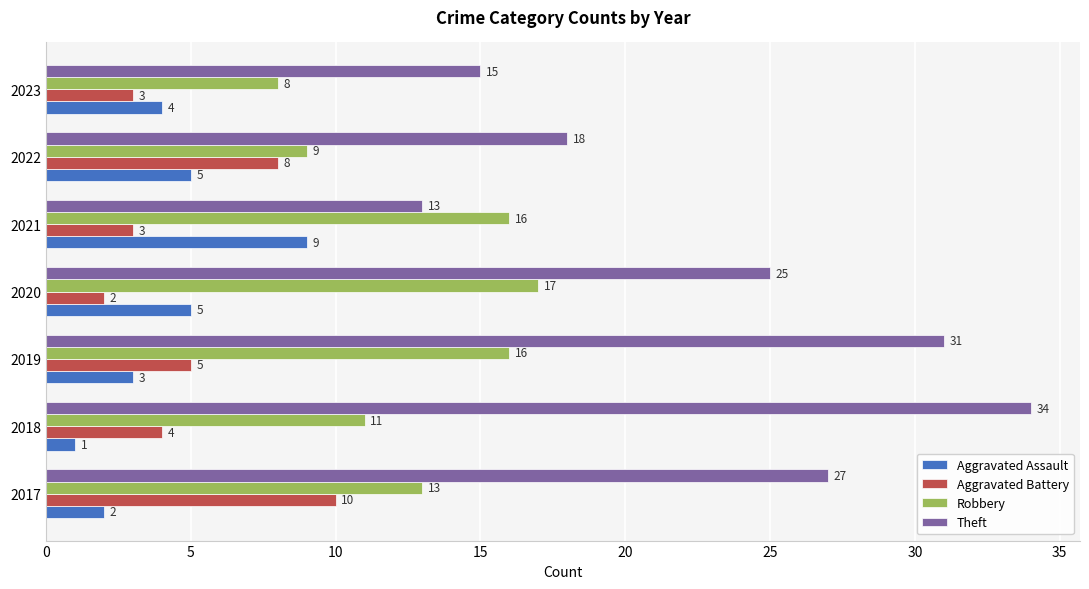

What are all the series names shown in the legend?

Aggravated Assault, Aggravated Battery, Robbery, Theft